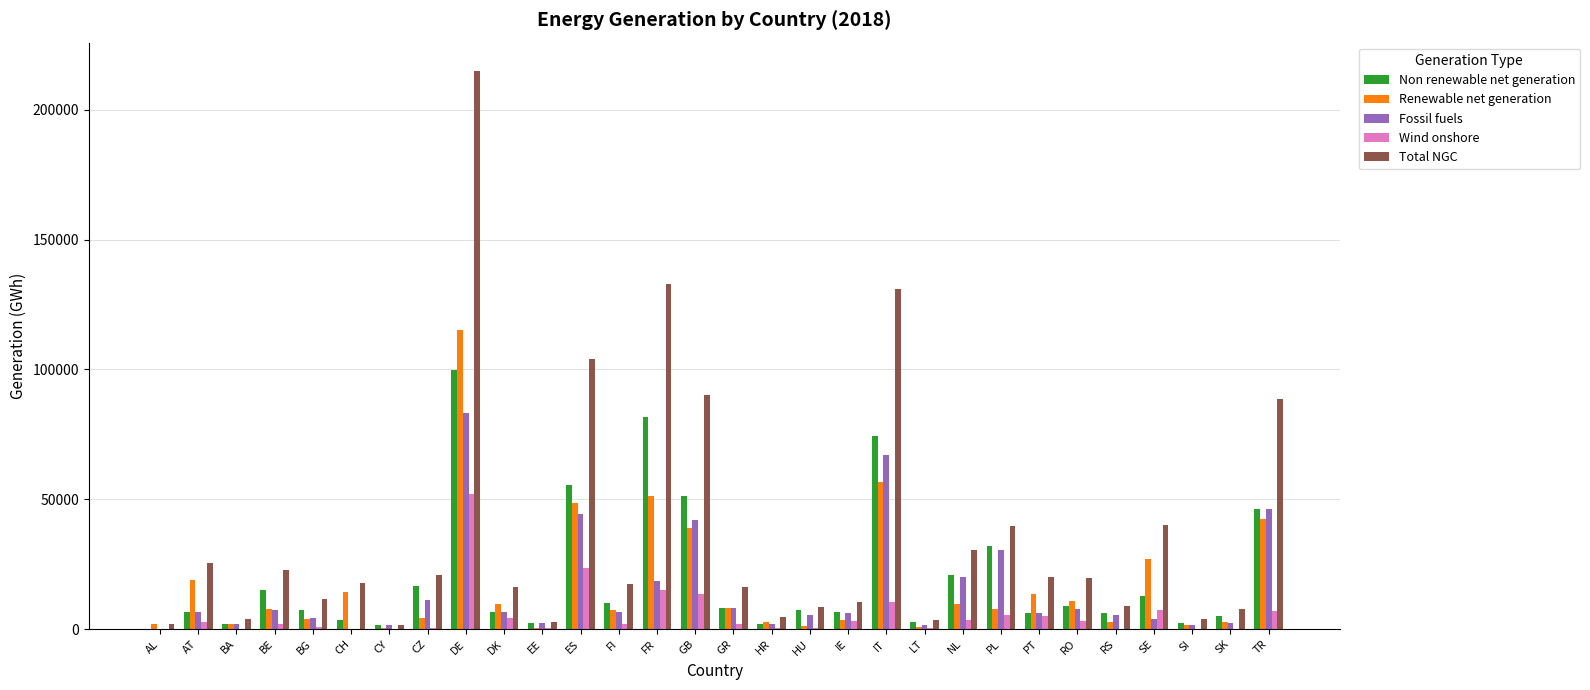

At which category does the chart reach its peak across all series?

DE